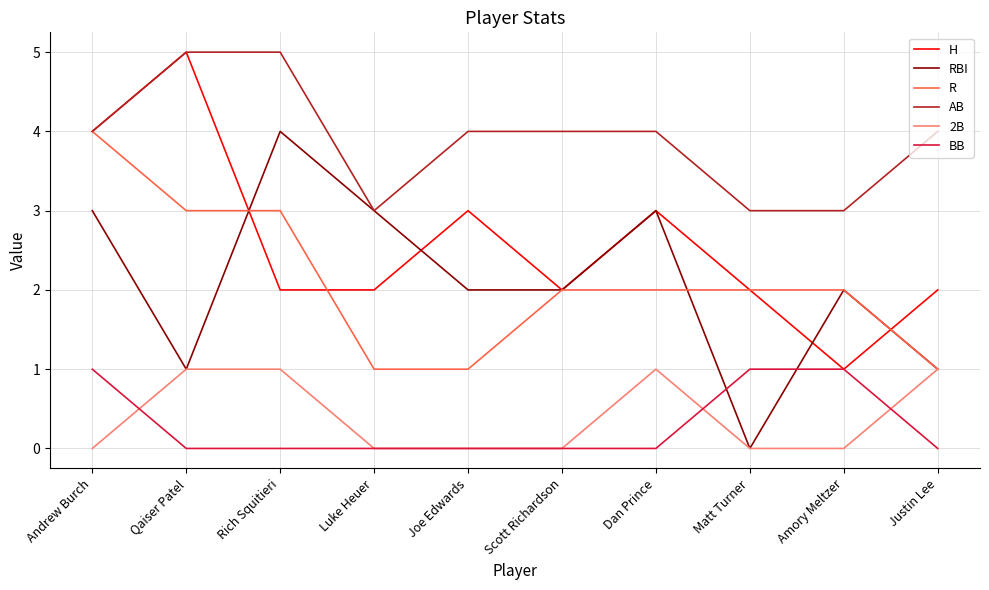

Reading left to right, list all the values displayed in this chart.

H: Andrew Burch=4	Qaiser Patel=5	Rich Squitieri=2	Luke Heuer=2	Joe Edwards=3	Scott Richardson=2	Dan Prince=3	Matt Turner=2	Amory Meltzer=1	Justin Lee=2
RBI: Andrew Burch=3	Qaiser Patel=1	Rich Squitieri=4	Luke Heuer=3	Joe Edwards=2	Scott Richardson=2	Dan Prince=3	Matt Turner=0	Amory Meltzer=2	Justin Lee=1
R: Andrew Burch=4	Qaiser Patel=3	Rich Squitieri=3	Luke Heuer=1	Joe Edwards=1	Scott Richardson=2	Dan Prince=2	Matt Turner=2	Amory Meltzer=2	Justin Lee=1
AB: Andrew Burch=4	Qaiser Patel=5	Rich Squitieri=5	Luke Heuer=3	Joe Edwards=4	Scott Richardson=4	Dan Prince=4	Matt Turner=3	Amory Meltzer=3	Justin Lee=4
2B: Andrew Burch=0	Qaiser Patel=1	Rich Squitieri=1	Luke Heuer=0	Joe Edwards=0	Scott Richardson=0	Dan Prince=1	Matt Turner=0	Amory Meltzer=0	Justin Lee=1
BB: Andrew Burch=1	Qaiser Patel=0	Rich Squitieri=0	Luke Heuer=0	Joe Edwards=0	Scott Richardson=0	Dan Prince=0	Matt Turner=1	Amory Meltzer=1	Justin Lee=0